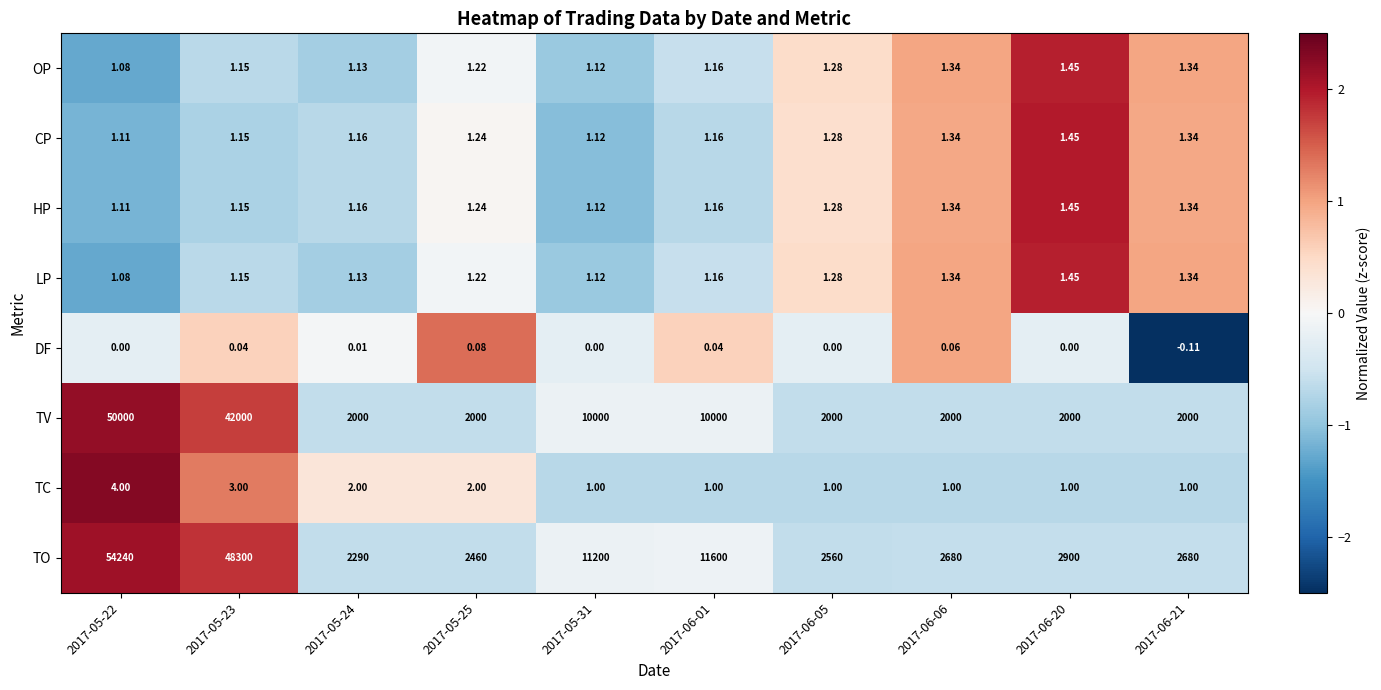

Is the value of TO at 2017-06-01 greater than the value of HP at 2017-05-24?

Yes